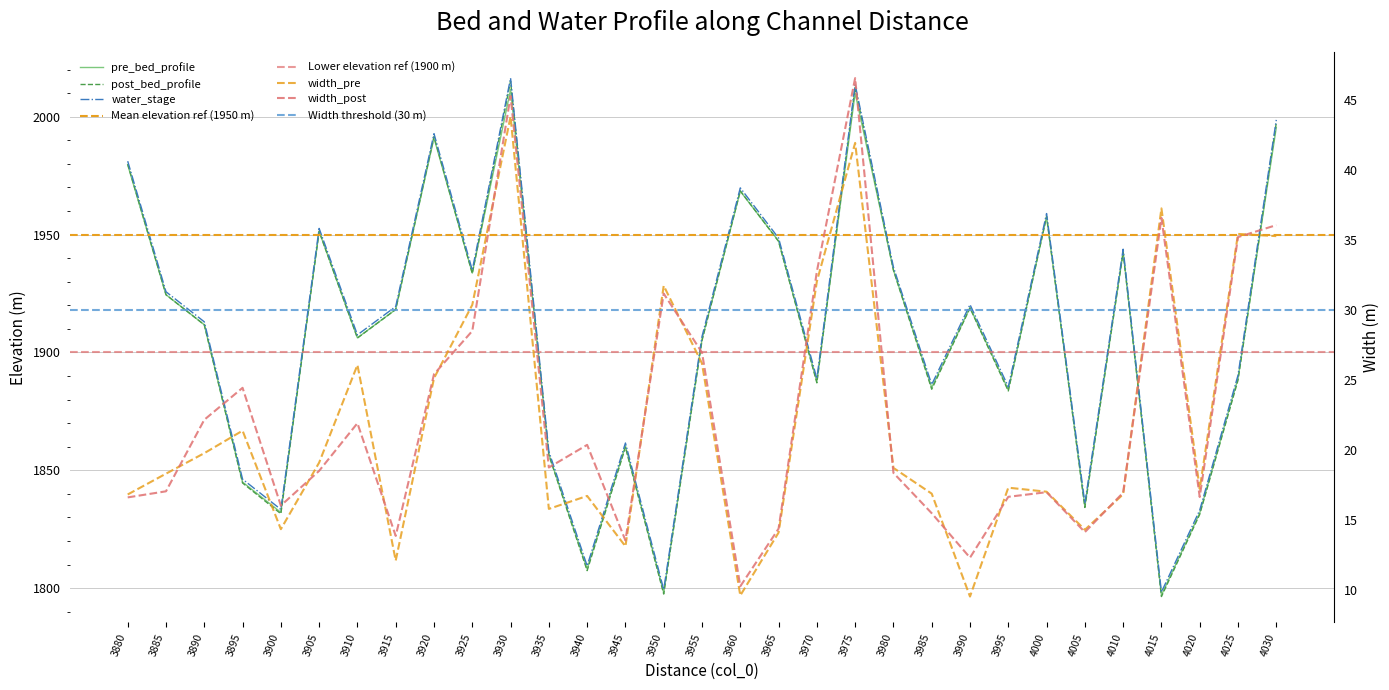

True or false: pre_bed_profile and water_stage cross at least once.

False